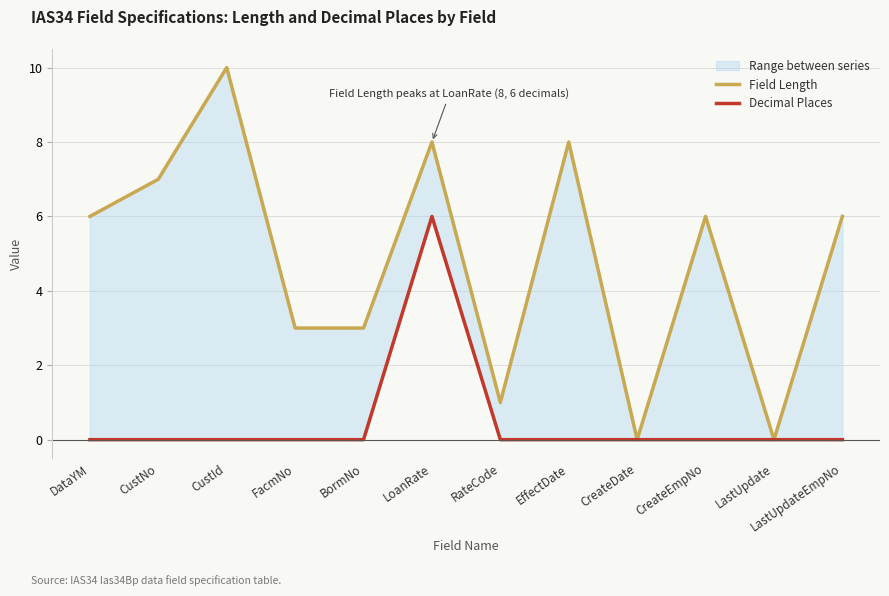

At how many categories does at least one series exceed 9?

1